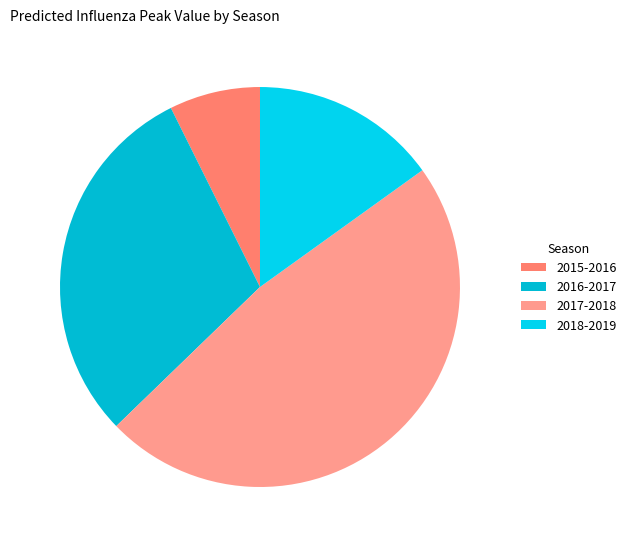

Combined, what portion of the pie is 2015-2016 and 2017-2018?

55.0%